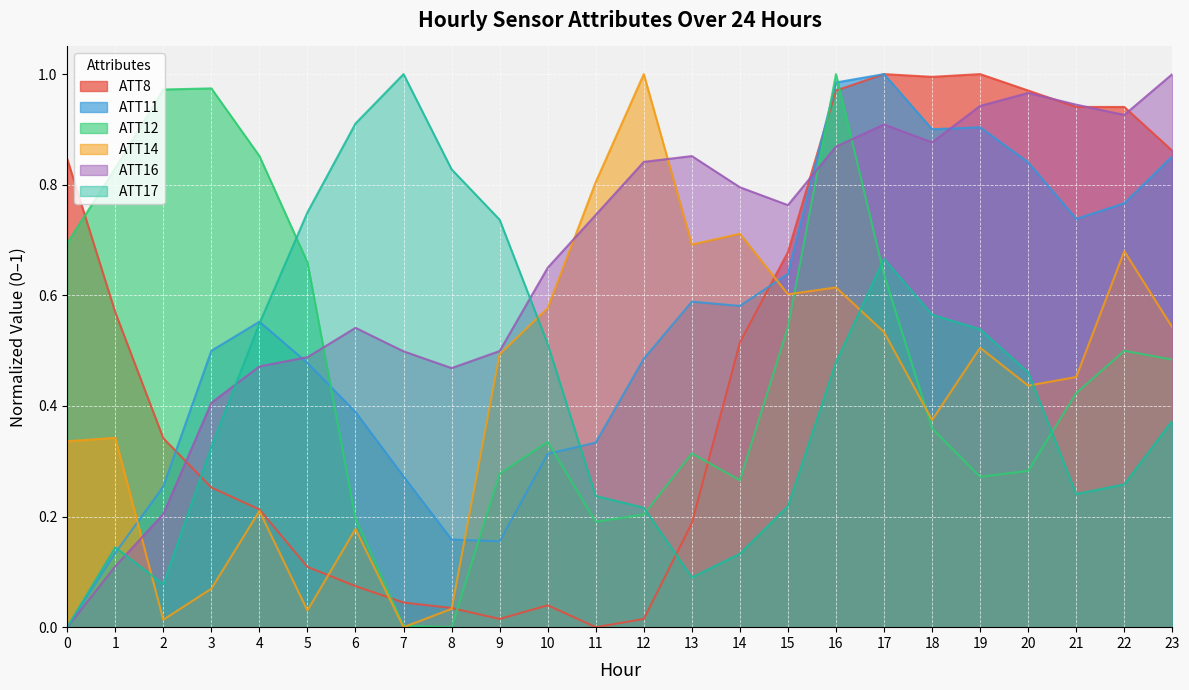

What is the sum of the ATT12 values at 9 and 2?

1.2